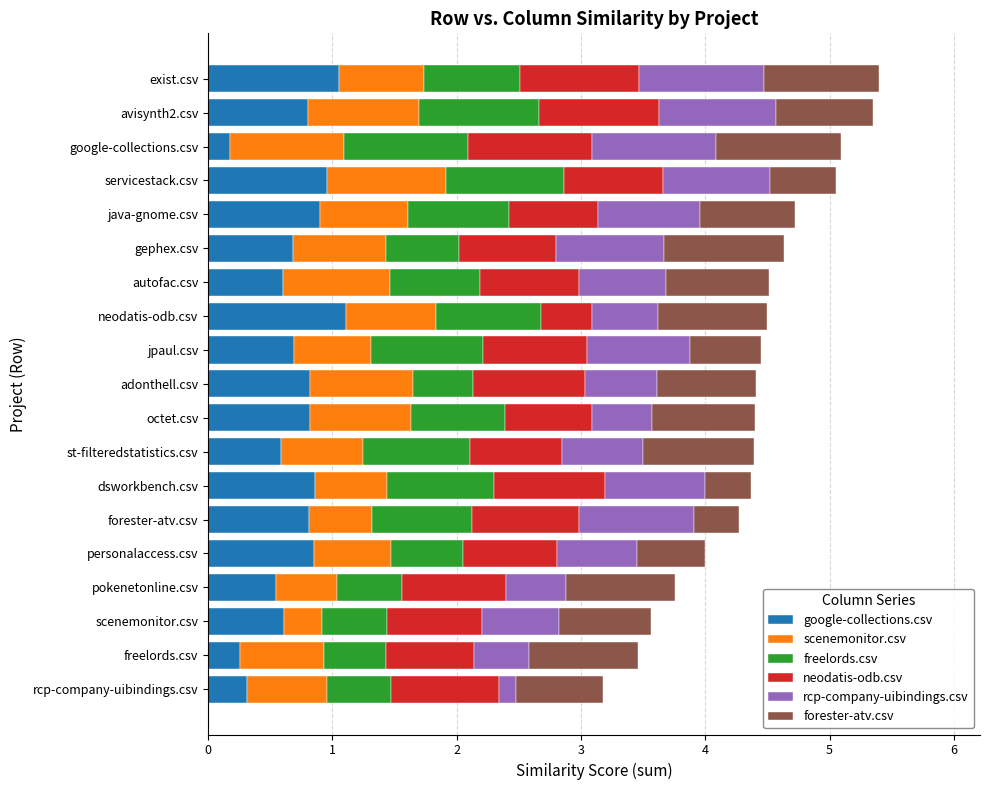

What is the total value across all series at adonthell.csv?

4.4